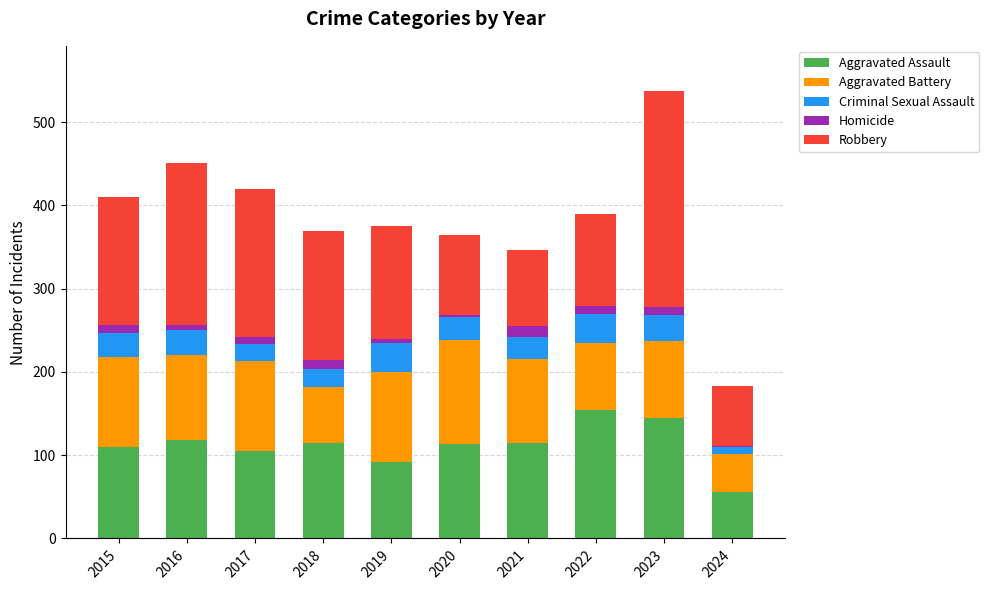

At which category is the sum across all series the highest?

2023